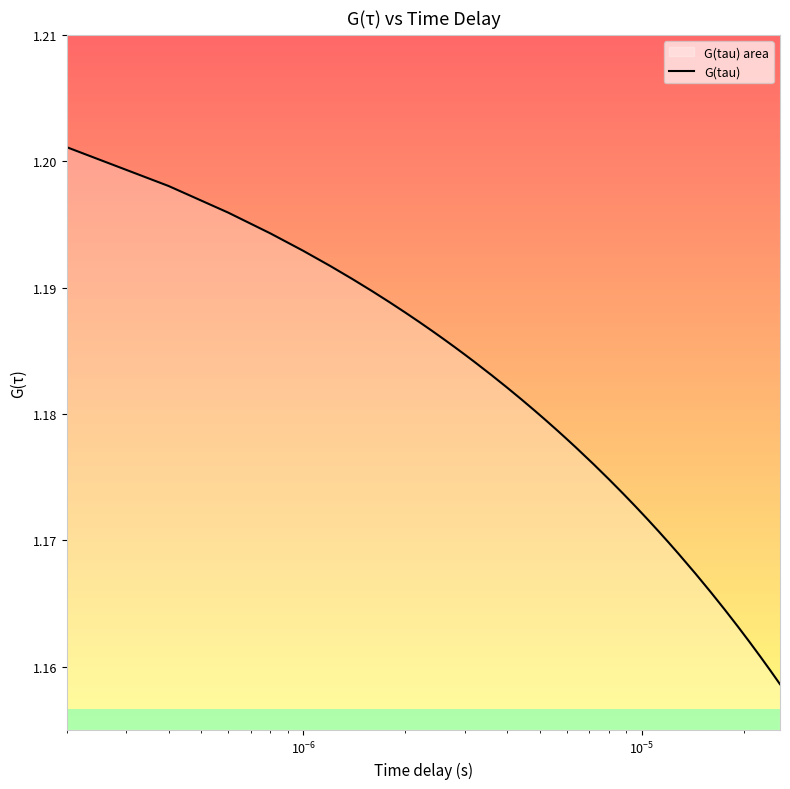

How many lines are shown in the chart?

1